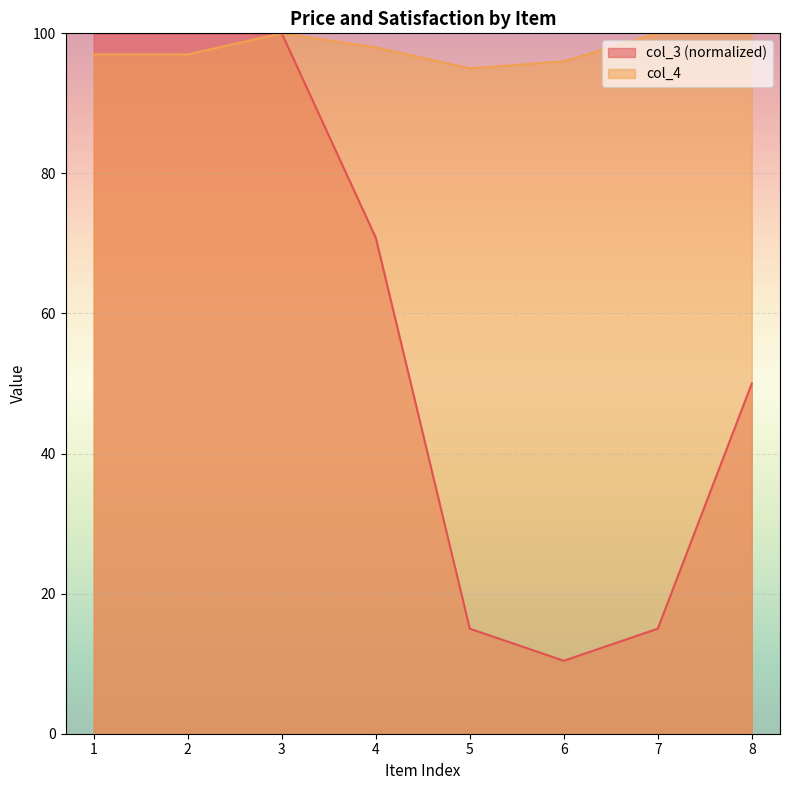

Reading left to right, extract all data points from this chart.

col_3: 100.0	100.0	100.0	70.8	15.0	10.4	15.0	50.0
col_4: 97.0	97.0	100.0	98.0	95.0	96.0	100.0	100.0